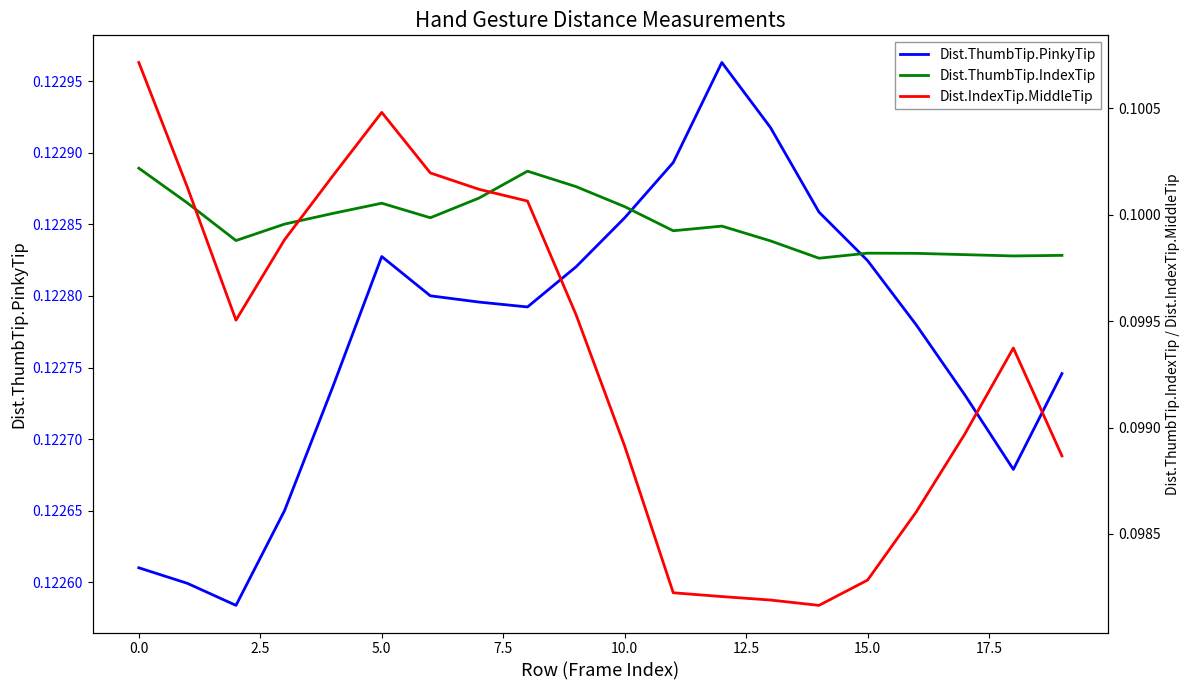

What value does the Dist.ThumbTip.IndexTip series have at 12.5?

0.1